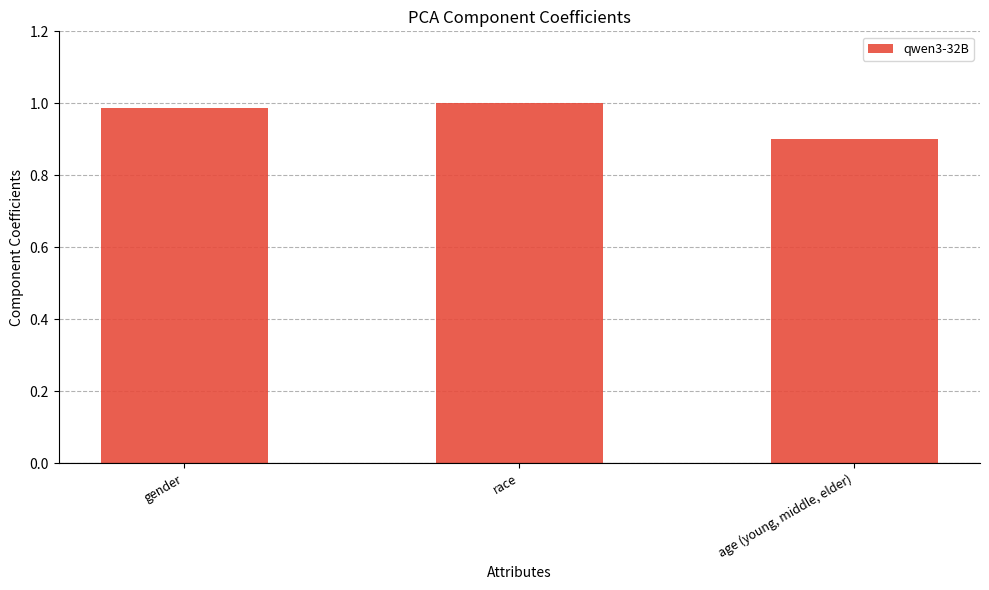

Rank the categories by value from lowest to highest.

age (young, middle, elder), gender, race